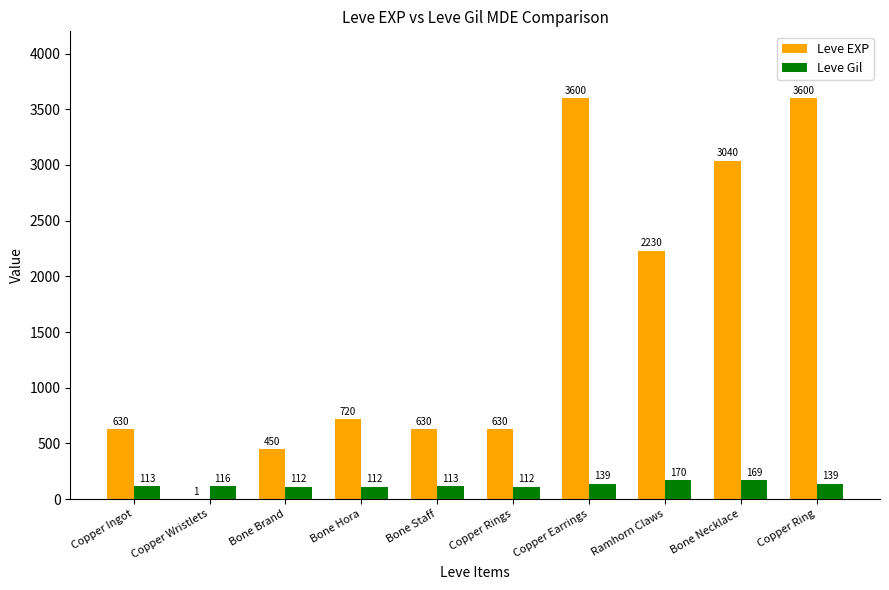

Which series has the largest total across all categories?

Leve EXP